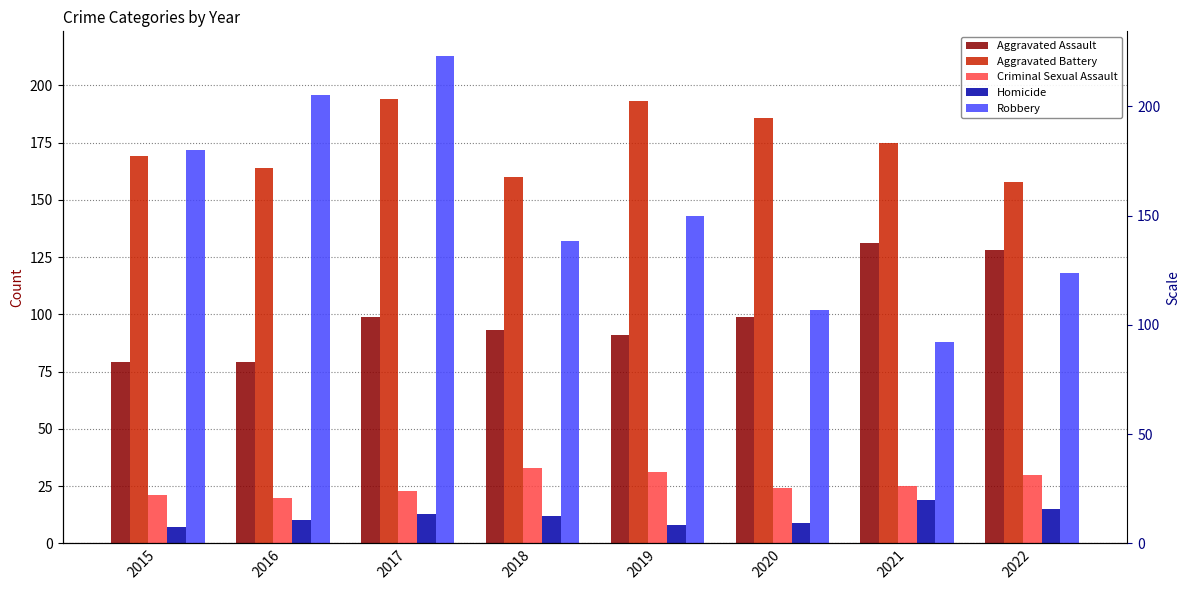

What is the total value across all series at 2016?

469